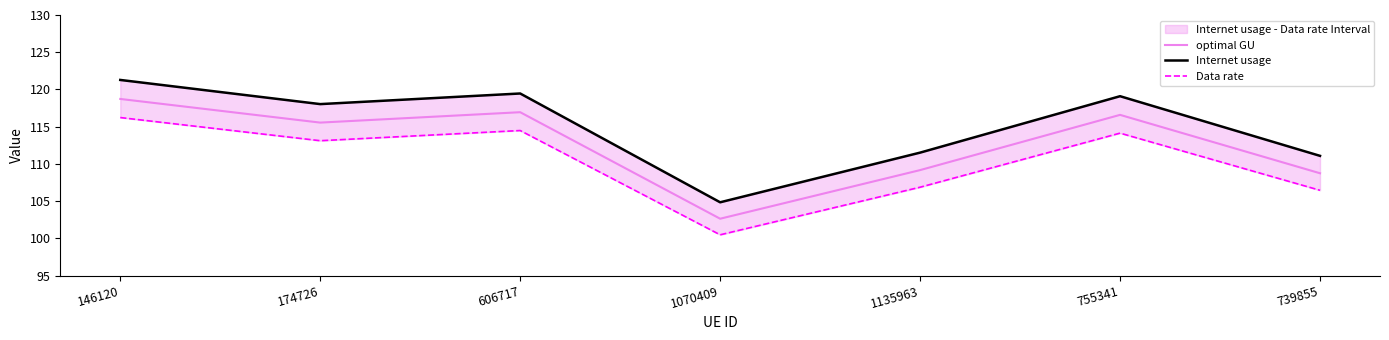

What is the value of the Internet usage point at the 5th from the left?

111.5